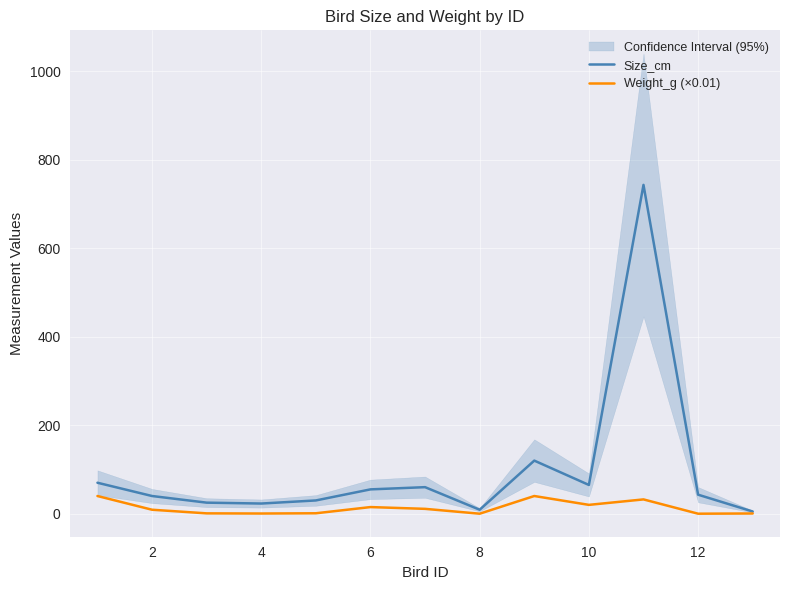

What is the highest value of the Weight_g (×0.01) series?

40.0